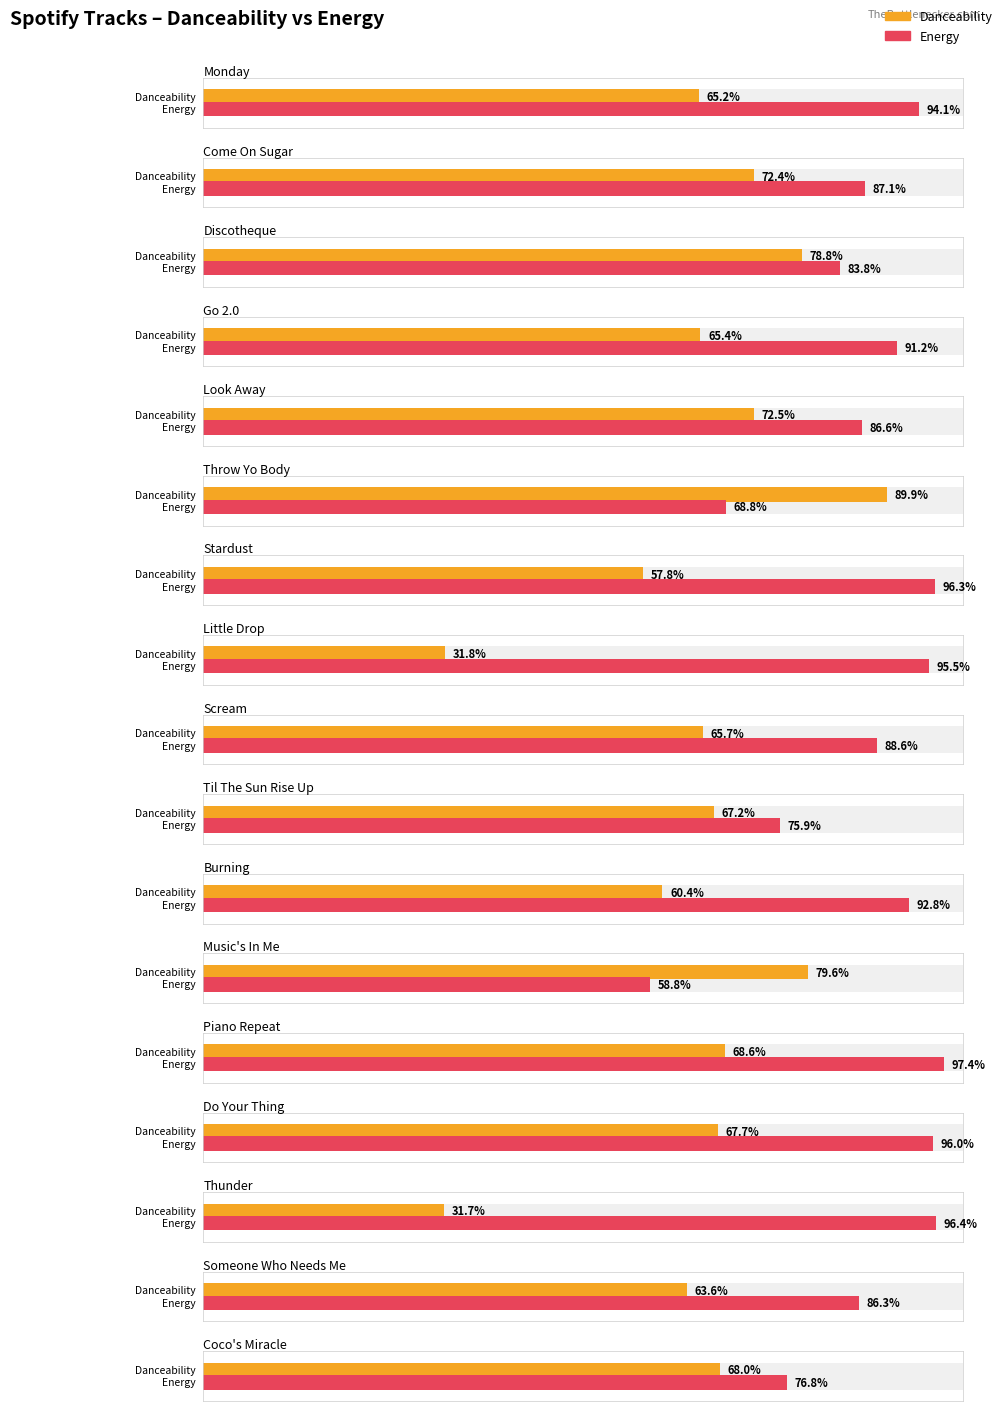

What is the total value across all series at Music's In Me?

1.4